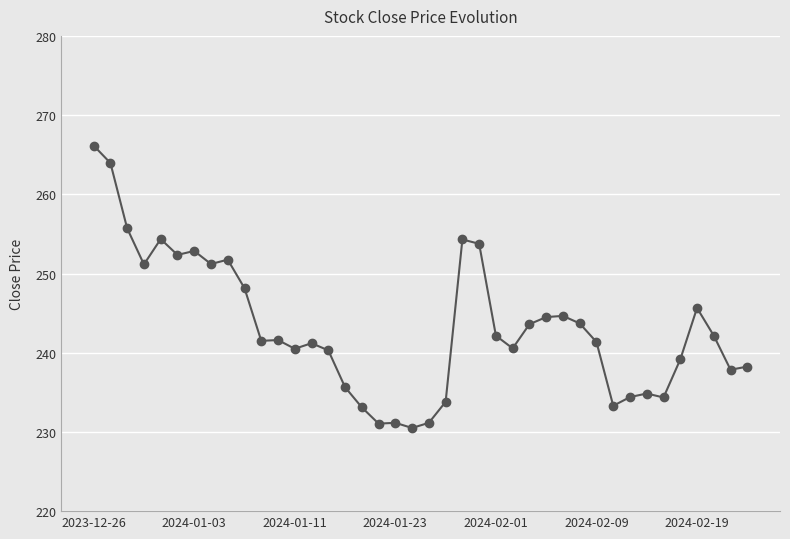

What is the smallest value displayed?

230.5